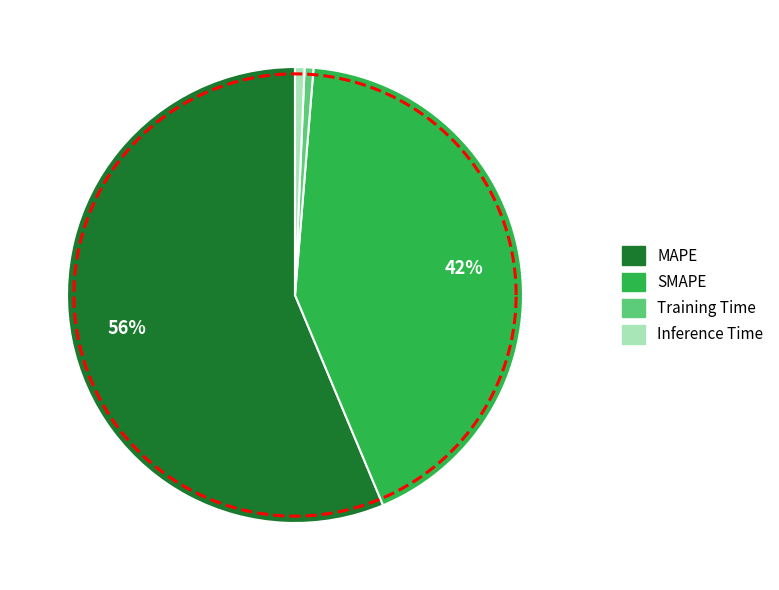

Is it true that Inference Time is 12% of the pie?

False